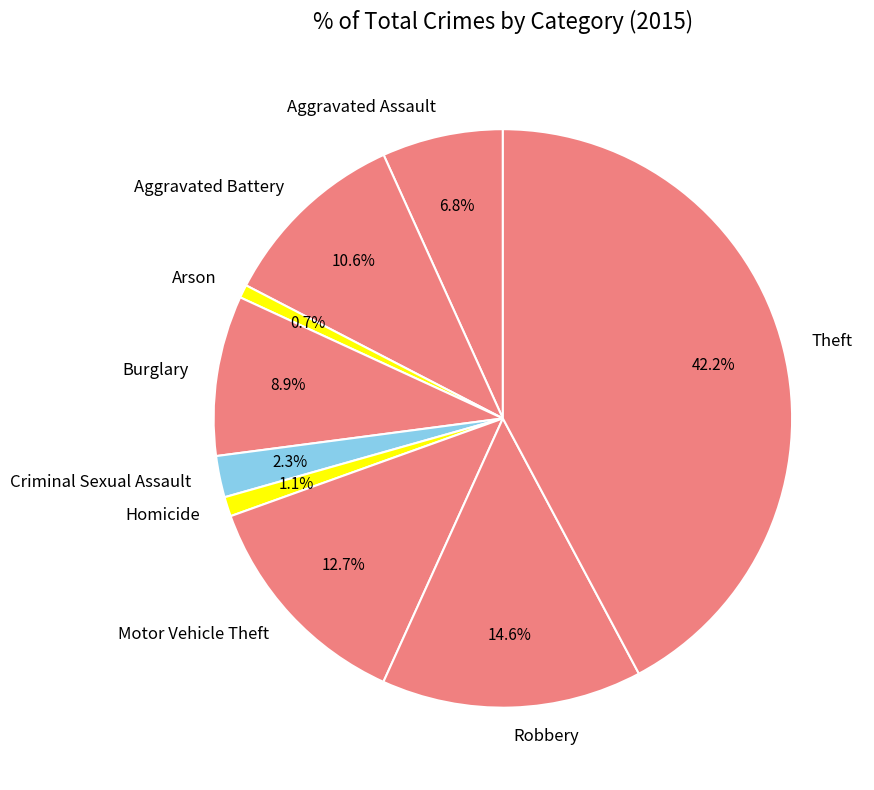

True or false: Aggravated Assault accounts for 18% of the total.

False